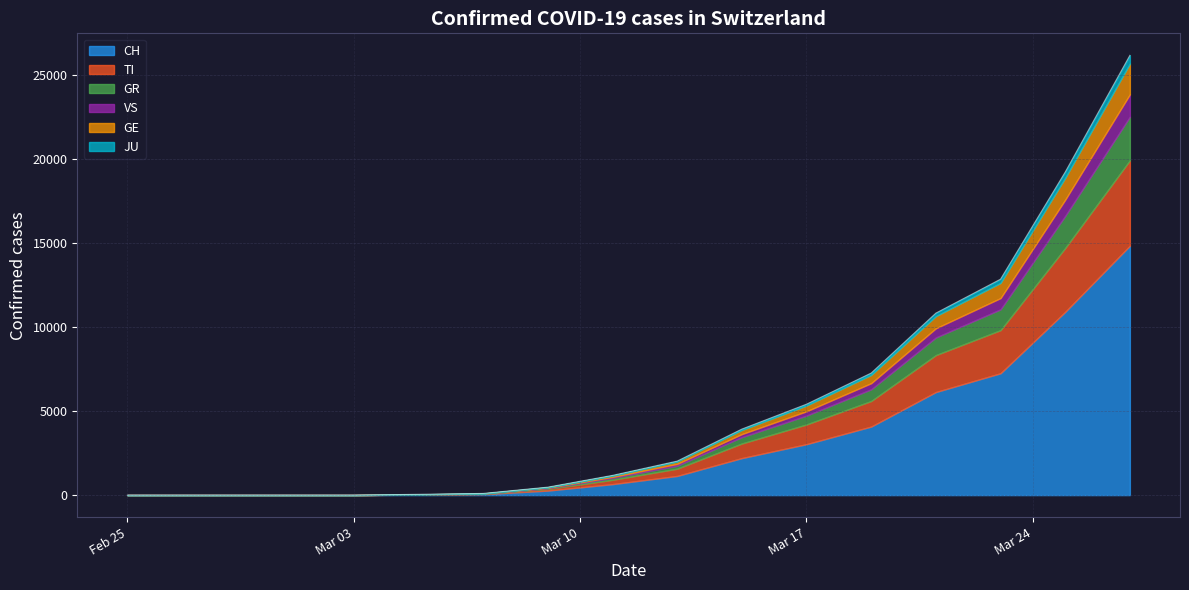

At how many categories does at least one series exceed 6627?

3